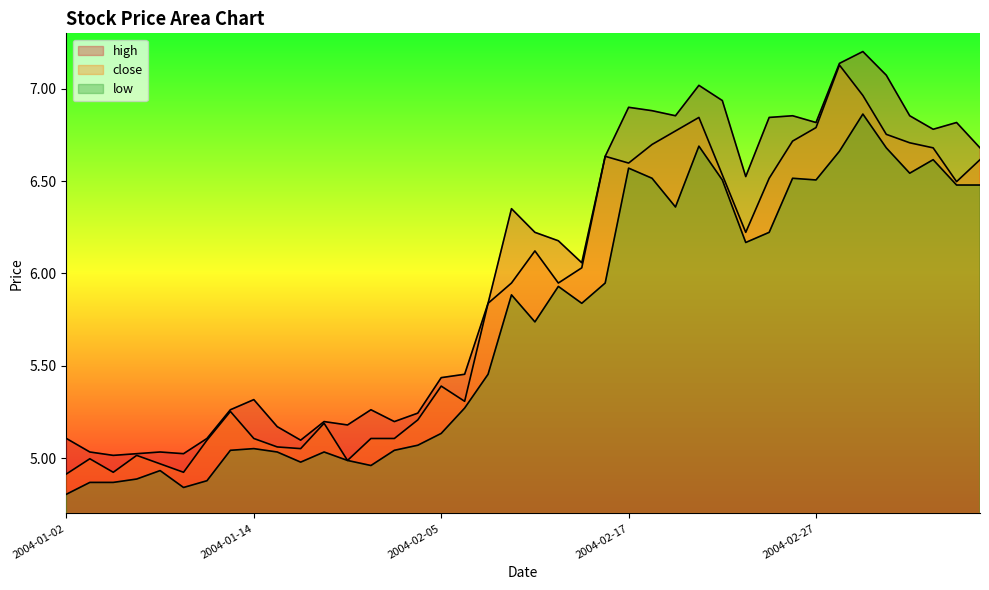

Reading left to right, what are all the values shown in this chart?

high: 5.1	5.0	5.0	5.0	5.0	5.0	5.1	5.3	5.3	5.2	5.1	5.2	5.2	5.3	5.2	5.2	5.4	5.5	5.8	6.4	6.2	6.2	6.1	6.6	6.9	6.9	6.9	7.0	6.9	6.5	6.8	6.9	6.8	7.1	7.2	7.1	6.9	6.8	6.8	6.7
low: 4.8	4.9	4.9	4.9	4.9	4.8	4.9	5.0	5.1	5.0	5.0	5.0	5.0	5.0	5.0	5.1	5.1	5.3	5.5	5.9	5.7	5.9	5.8	5.9	6.6	6.5	6.4	6.7	6.5	6.2	6.2	6.5	6.5	6.7	6.9	6.7	6.5	6.6	6.5	6.5
close: 4.9	5.0	4.9	5.0	5.0	4.9	5.1	5.3	5.1	5.1	5.1	5.2	5.0	5.1	5.1	5.2	5.4	5.3	5.8	5.9	6.1	5.9	6.0	6.6	6.6	6.7	6.8	6.8	6.5	6.2	6.5	6.7	6.8	7.1	7.0	6.8	6.7	6.7	6.5	6.6